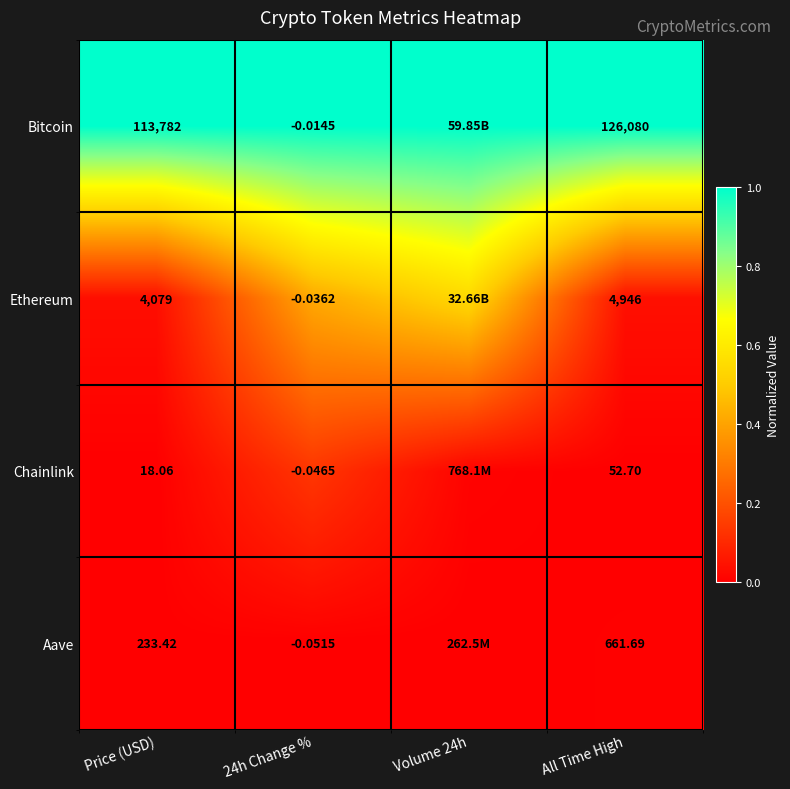

Is the value of Chainlink at All Time High greater than the value of Ethereum at Price (USD)?

No